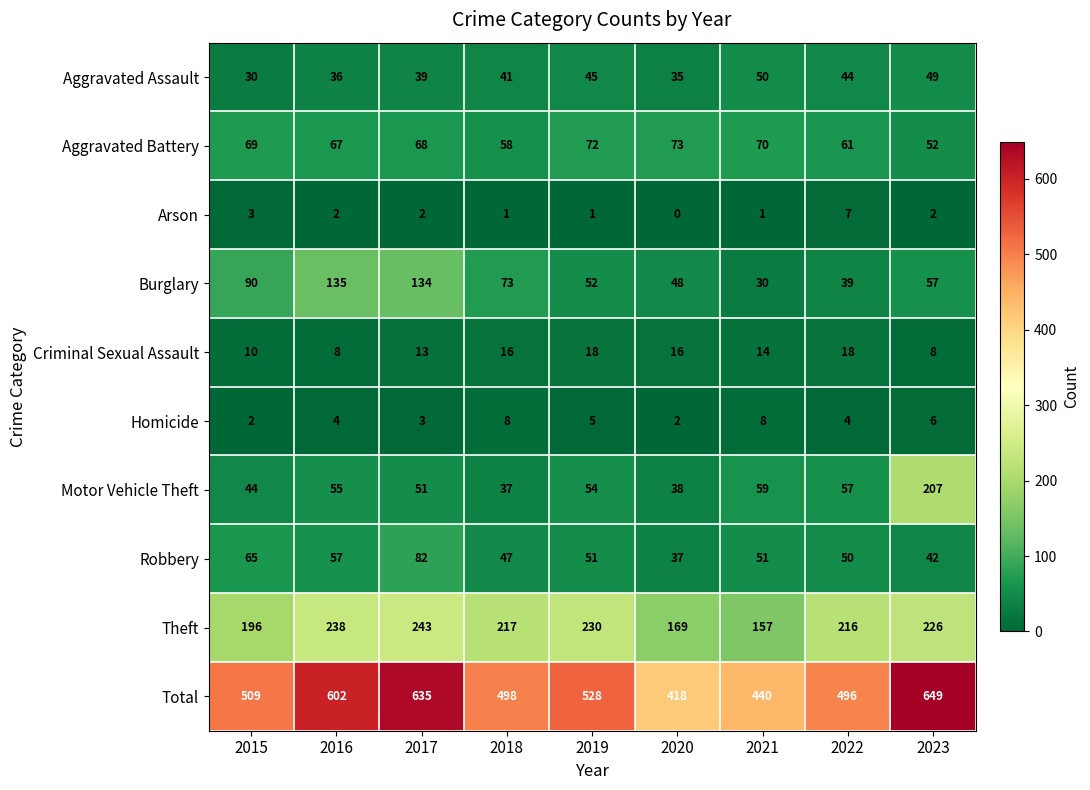

List the series in order of their peak value, highest first.

Total, Theft, Motor Vehicle Theft, Burglary, Robbery, Aggravated Battery, Aggravated Assault, Criminal Sexual Assault, Homicide, Arson